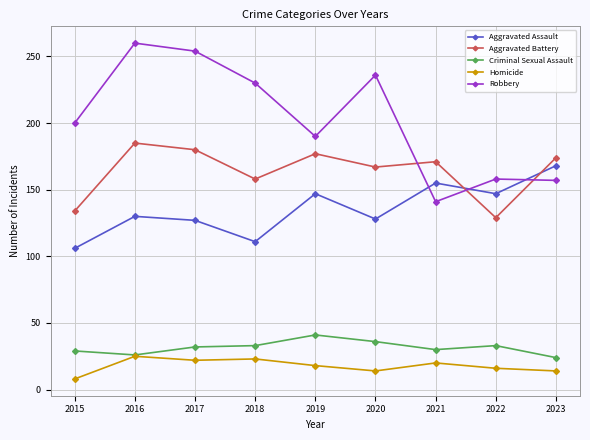

At which category does Aggravated Assault reach its first local valley?

2018